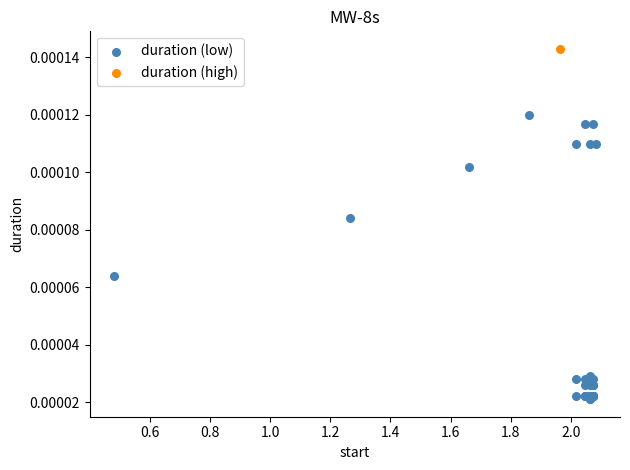

What are all the series names shown in the legend?

duration (low), duration (high)